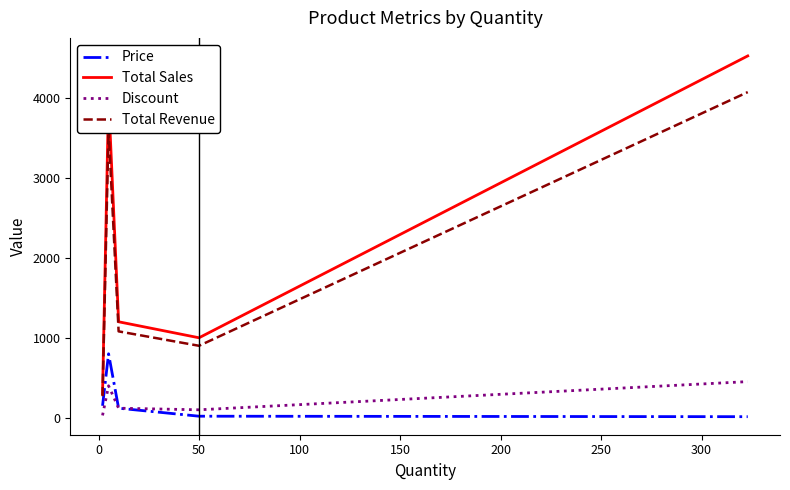

List the series in order of their peak value, lowest first.

Discount, Price, Total Revenue, Total Sales